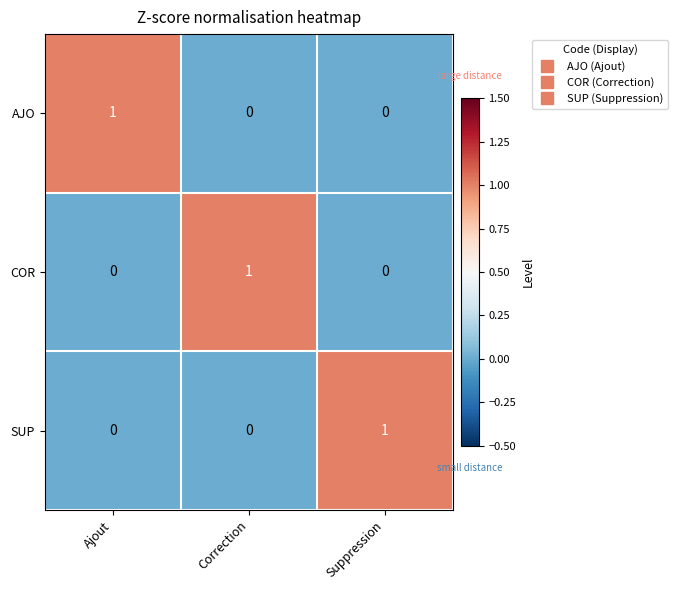

Count the SUP values in the range 0 to 1.

3